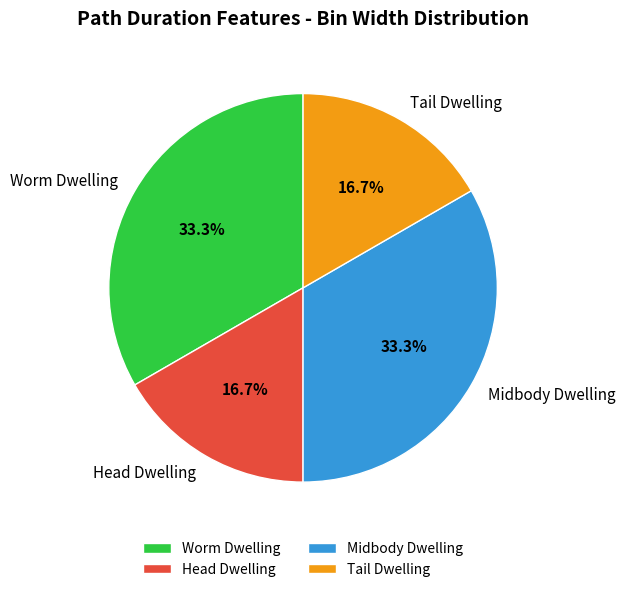

To the nearest percent, what percentage of the pie is Head Dwelling?

17%